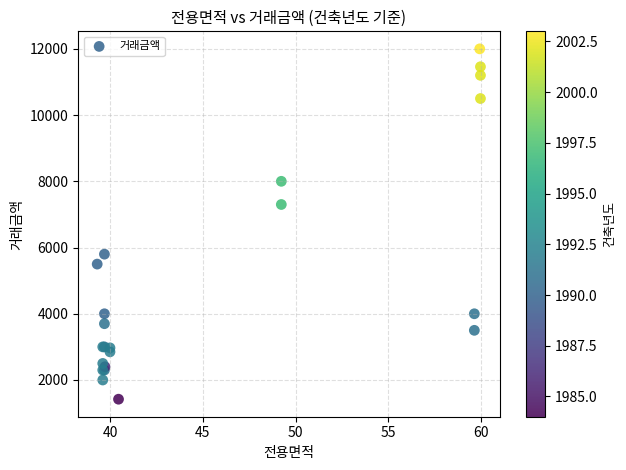

What Y value in the scatter plot is closest to 6710?

7300